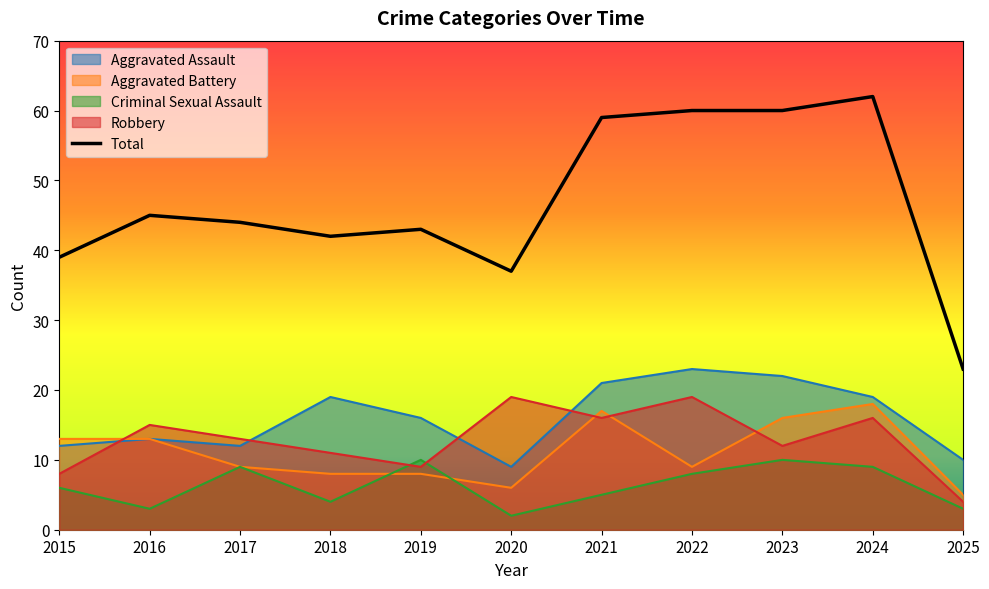

Where is the first local minimum?

2018